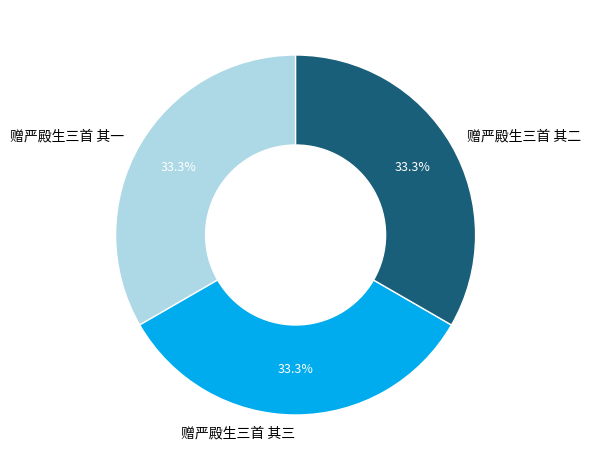

Does 赠严殿生三首 其一 represent more than half of the total?

No